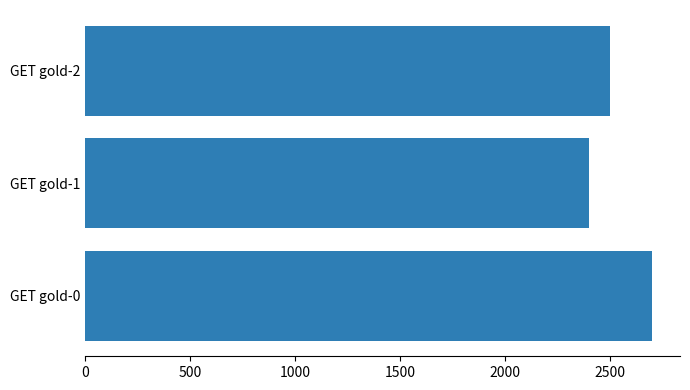

Rank the categories by value from highest to lowest.

GET gold-0, GET gold-2, GET gold-1